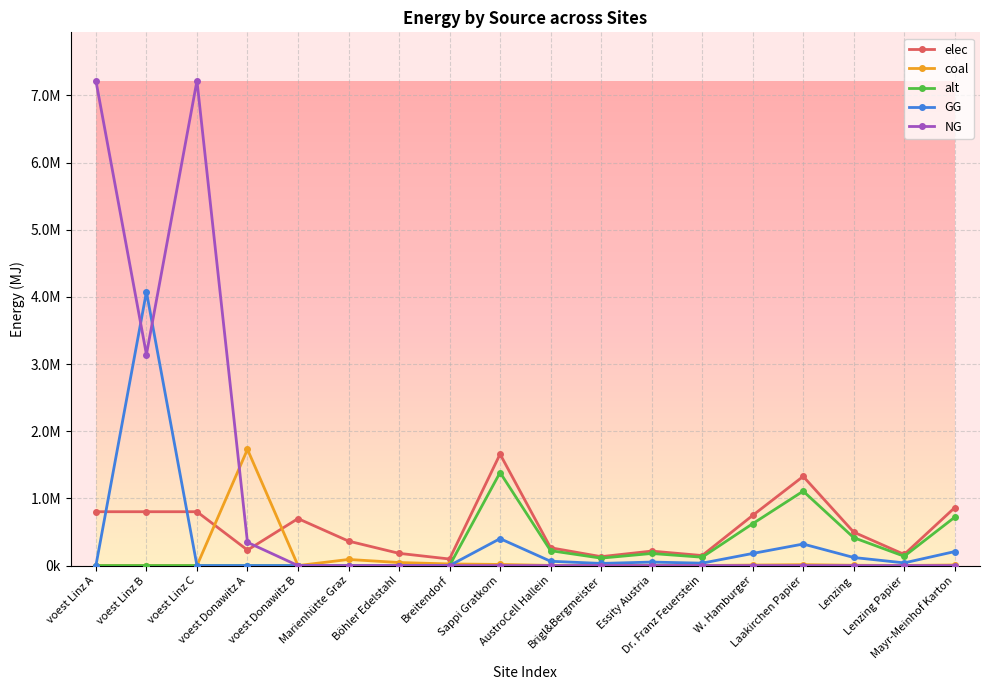

Where is the first local minimum for elec?

voest Donawitz A